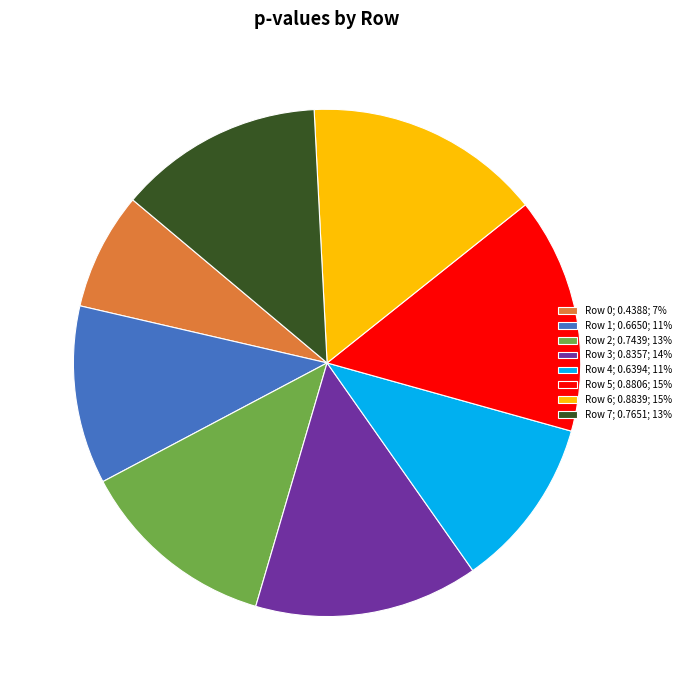

How many slices are in this pie chart?

8